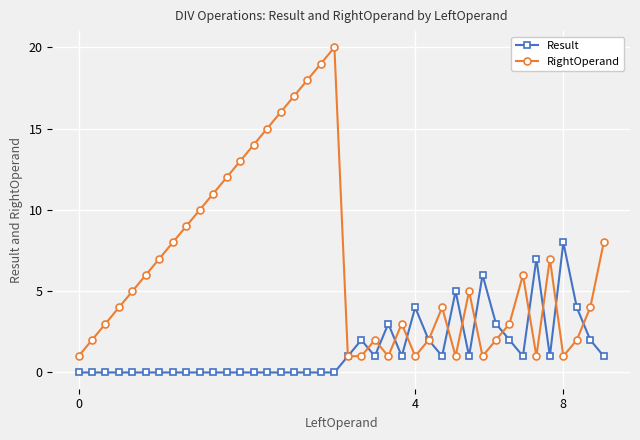

Which series has the largest total across all categories?

RightOperand